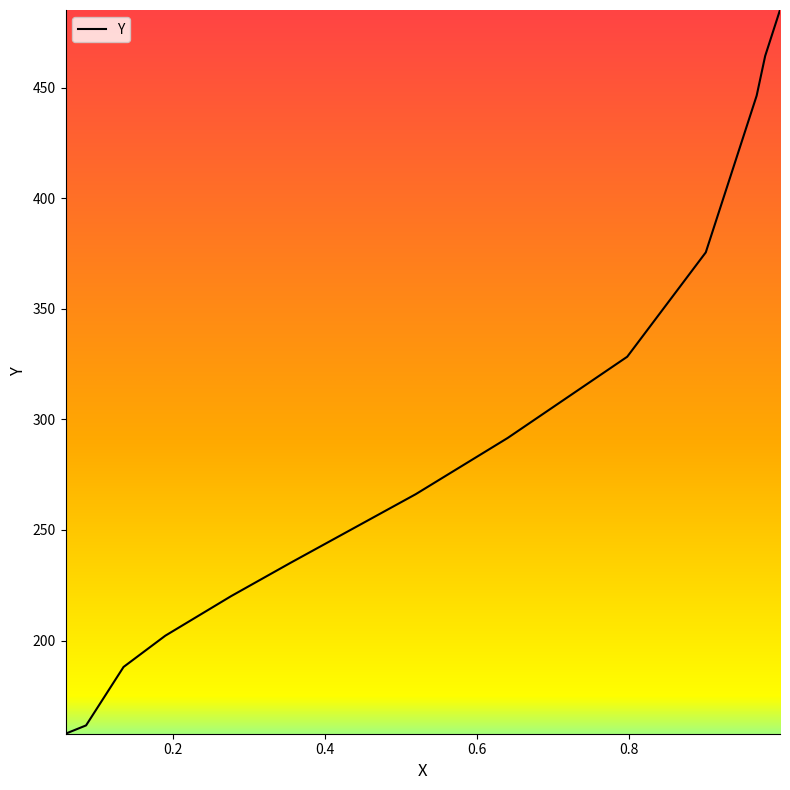

What is the difference between the second highest and second lowest values?

302.7